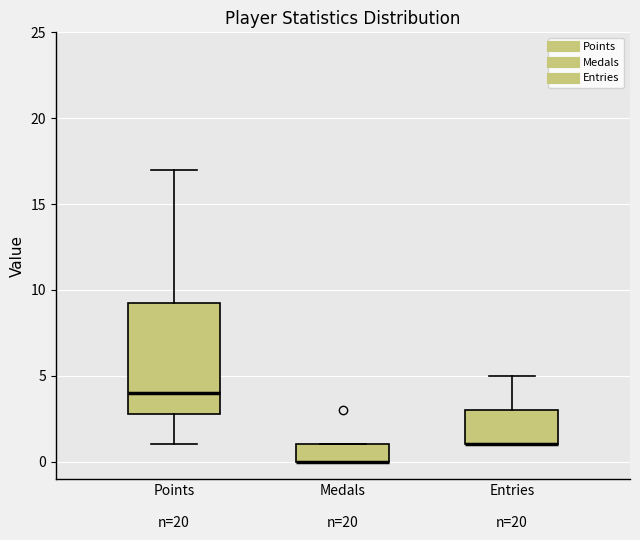

Reading left to right, transcribe this box plot: for each box, give where its median line is, the range the box spans, and where its two whiskers end, as read against the y-axis. The values are not printed on the chart, so give them approximately, as read against the axis.

Points n=20: median 4.0, box 3.0 to 9.5, whiskers 1.0 to 17.0
Medals n=20: median 0.0 (drawn on the box's lower edge), box 0.0 to 1.0, whiskers 0.0 to 1.0
Entries n=20: median 1.0 (drawn on the box's lower edge), box 1.0 to 3.0, whiskers 1.0 to 5.0